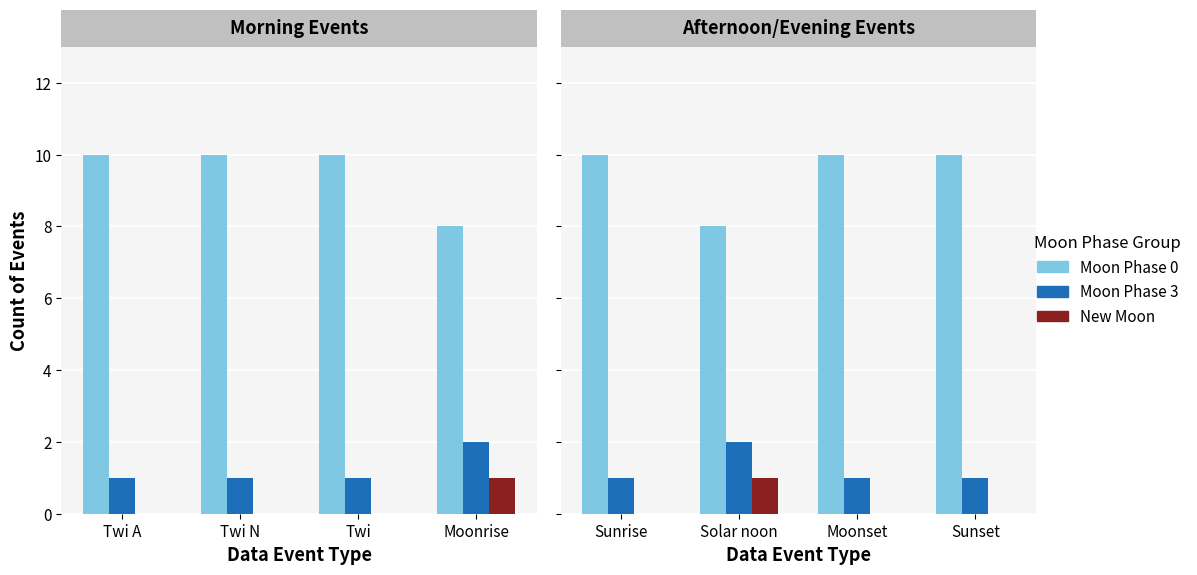

Does the chart contain any negative values?

No